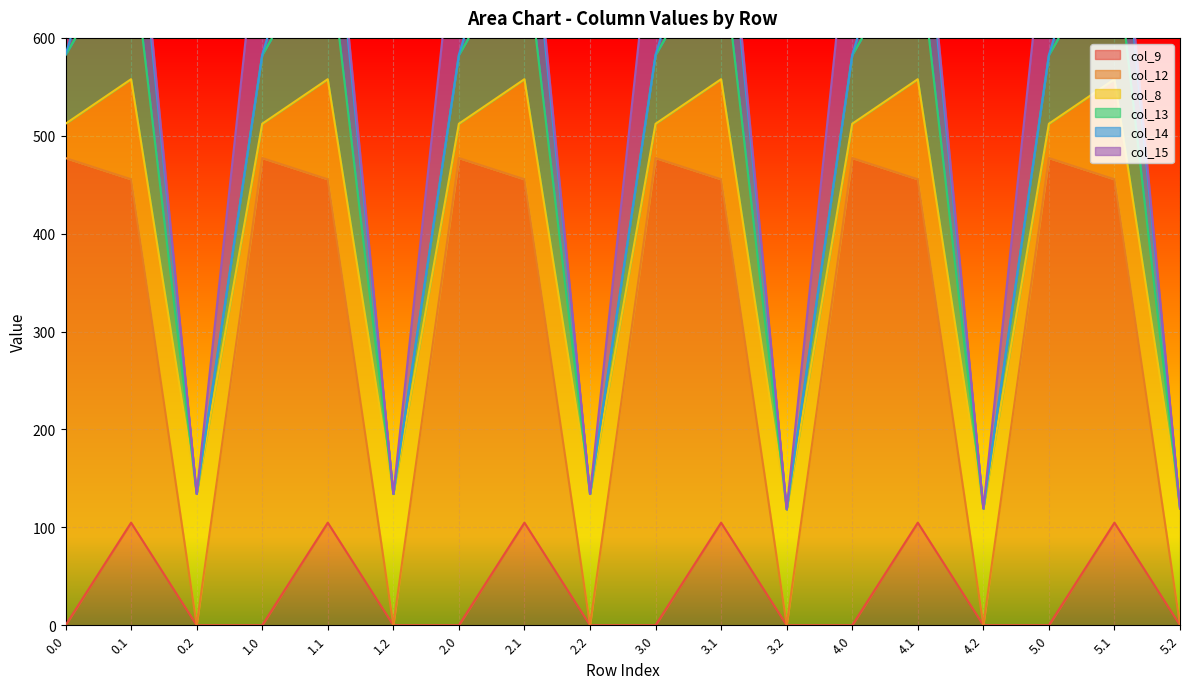

At which category does col_14 reach its first local peak?

0.1